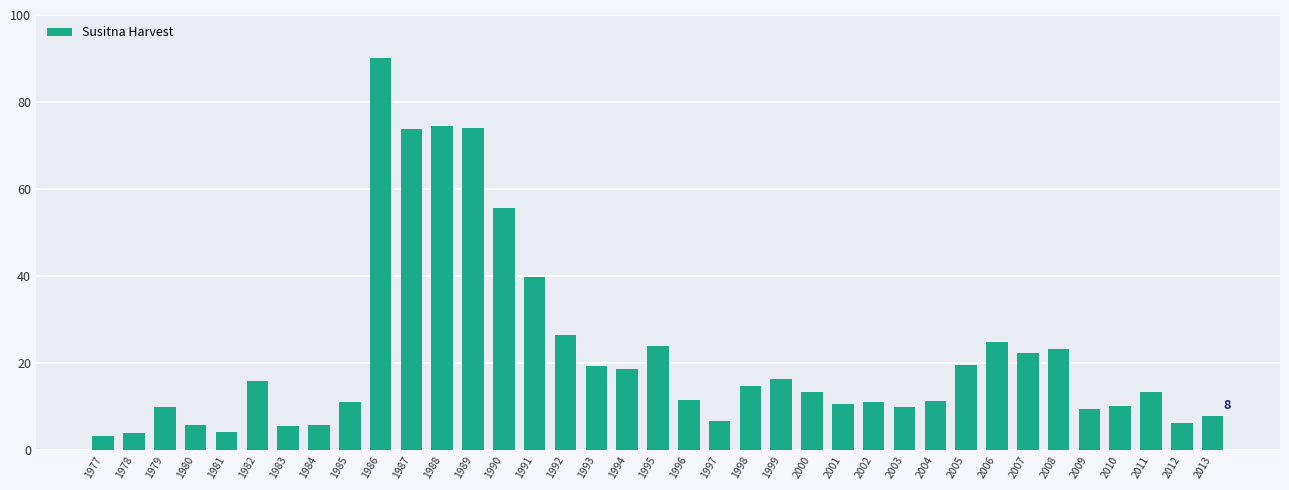

At which label does the data first exceed 13?

1982